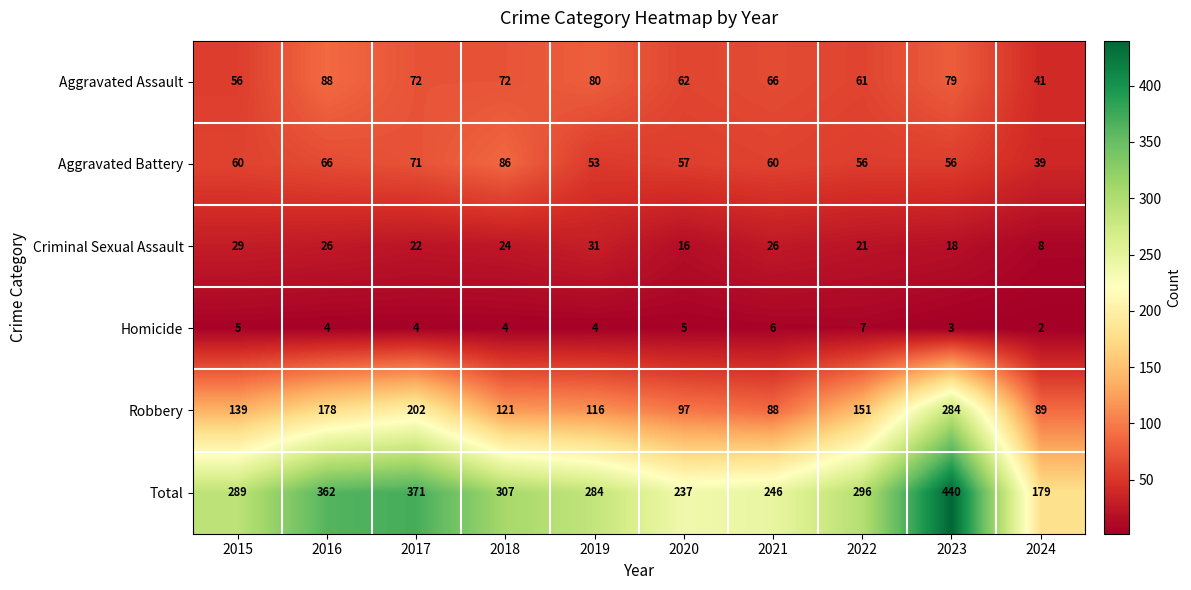

At 2020, list the series in order from smallest to largest.

Homicide, Criminal Sexual Assault, Aggravated Battery, Aggravated Assault, Robbery, Total